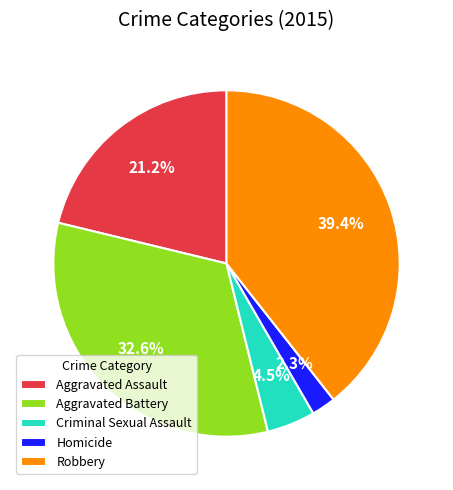

Which slice is the smallest?

Homicide